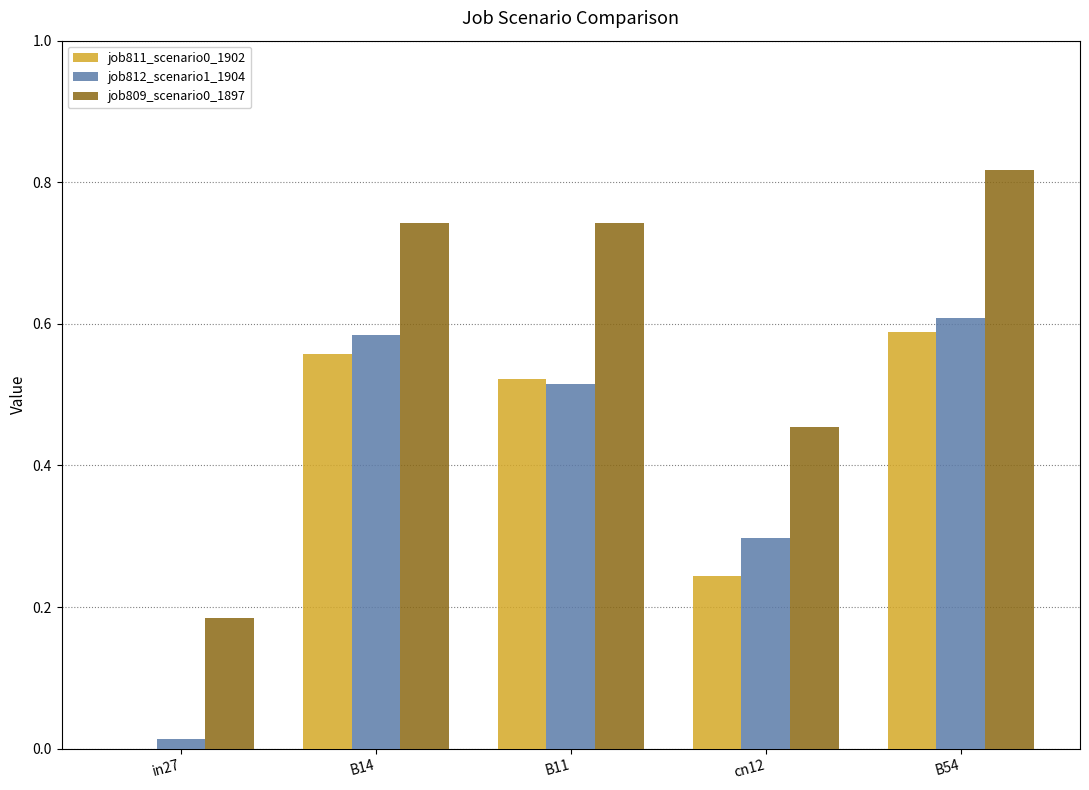

Which label corresponds to the largest value in the chart?

B54